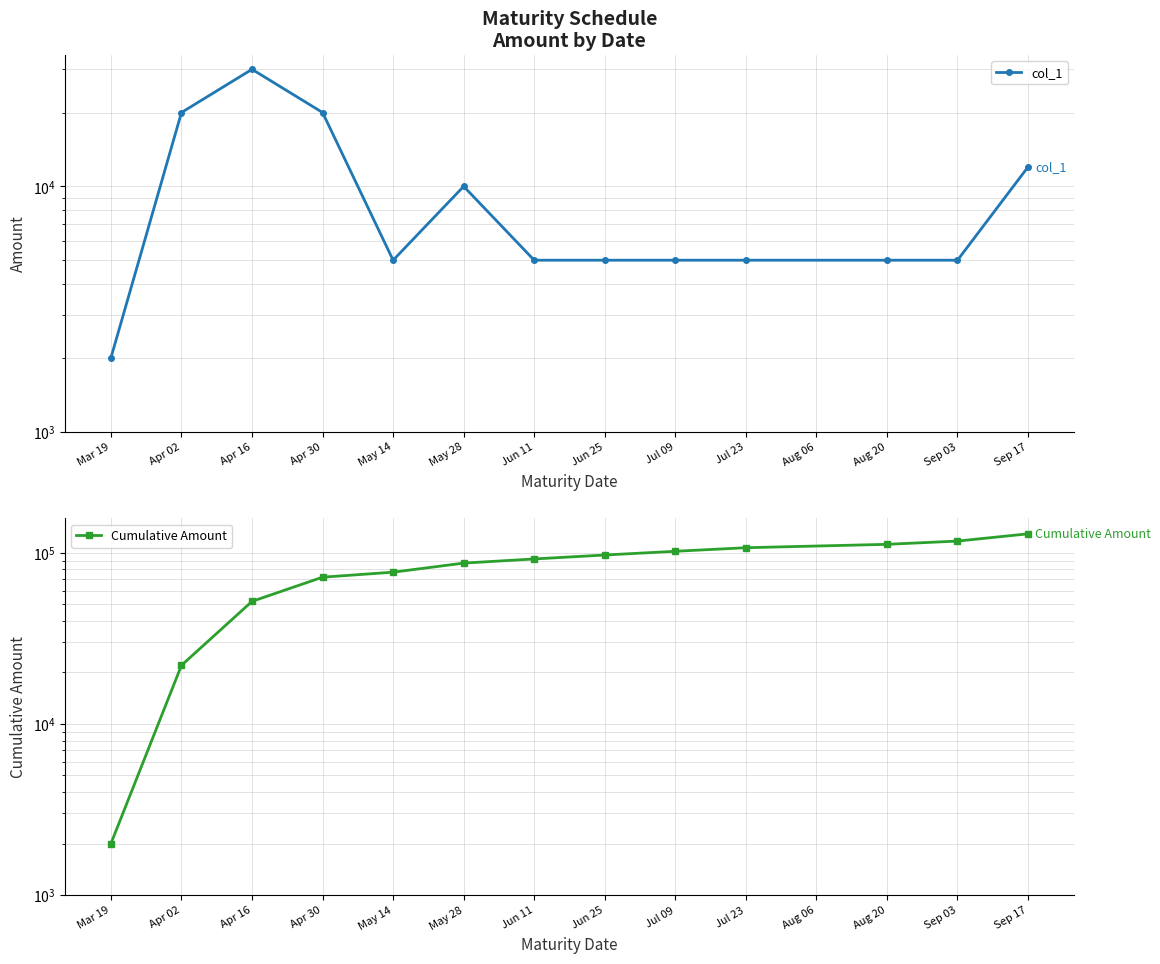

At which label is col_1 closest to 16000?

Apr 02